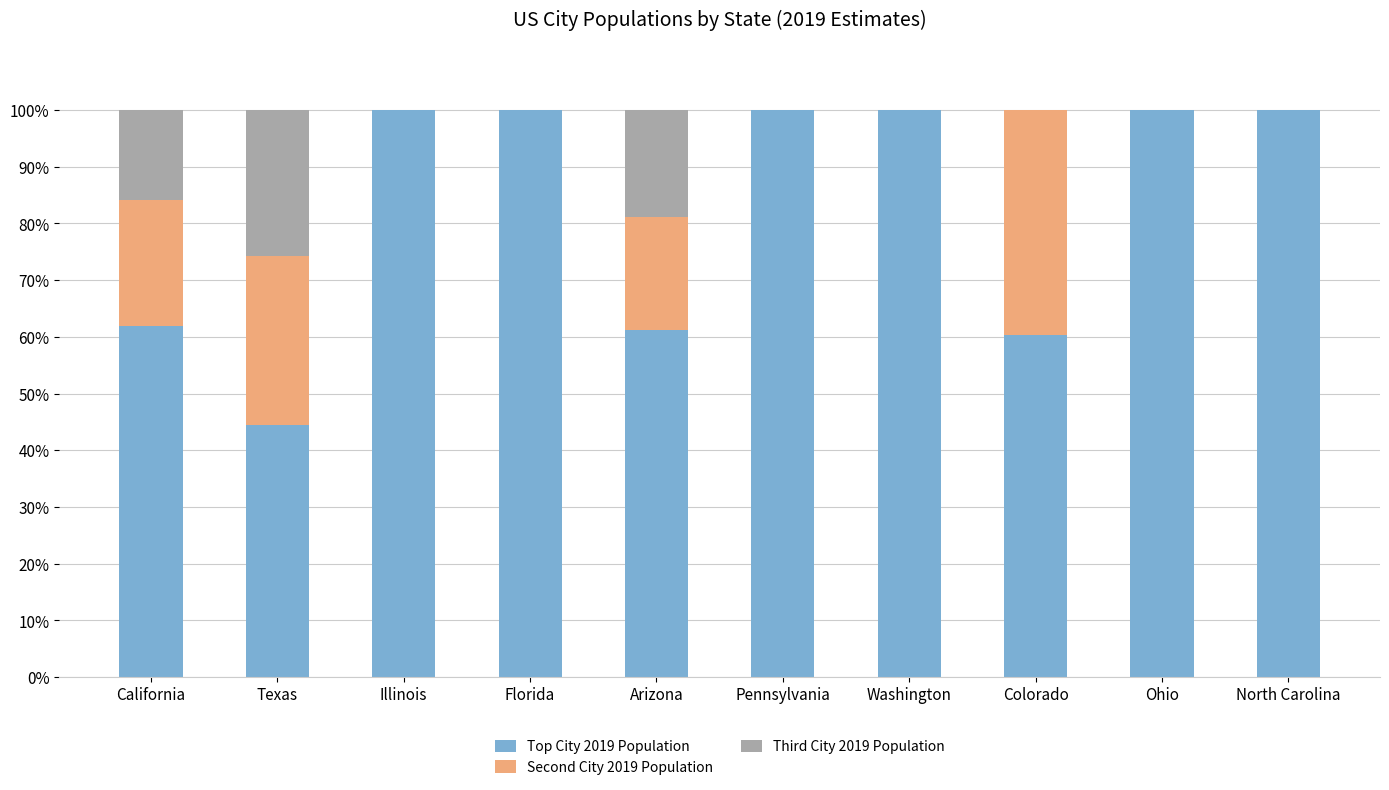

The Top City 2019 Population series shows 23.7 at Texas. True or false?

False